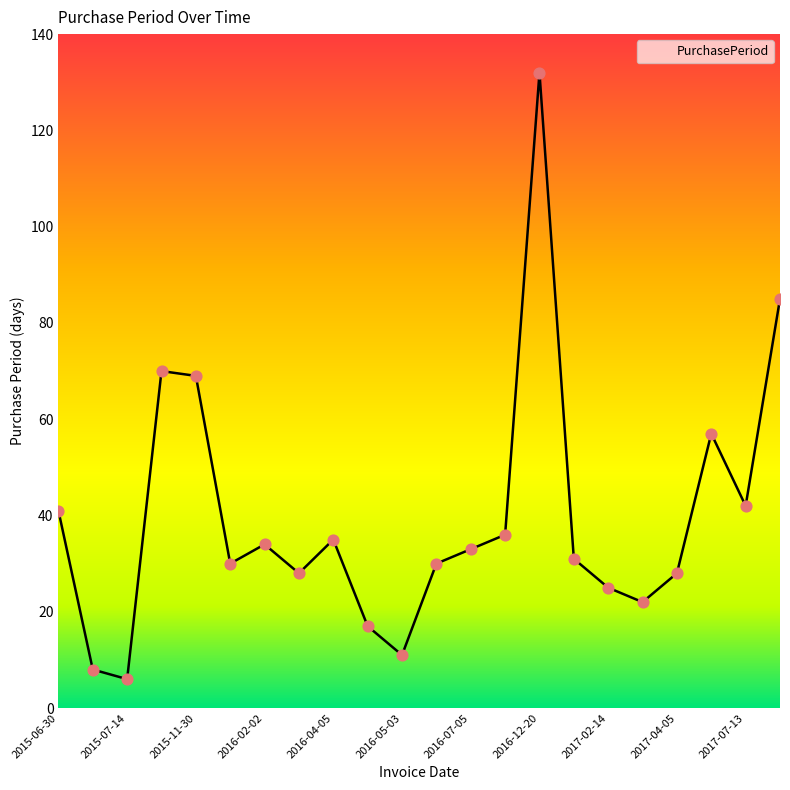

What is the difference between the maximum and minimum values?

126